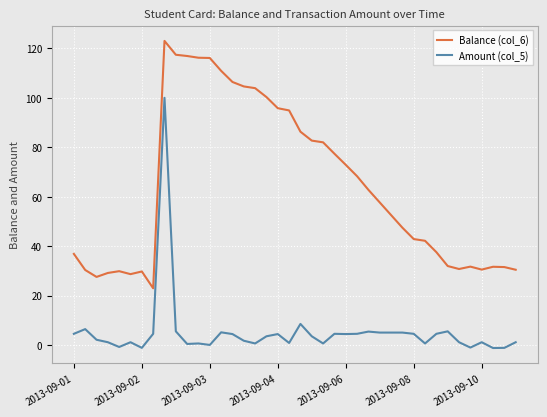

What is the highest value of the Amount (col_5) series?

100.0